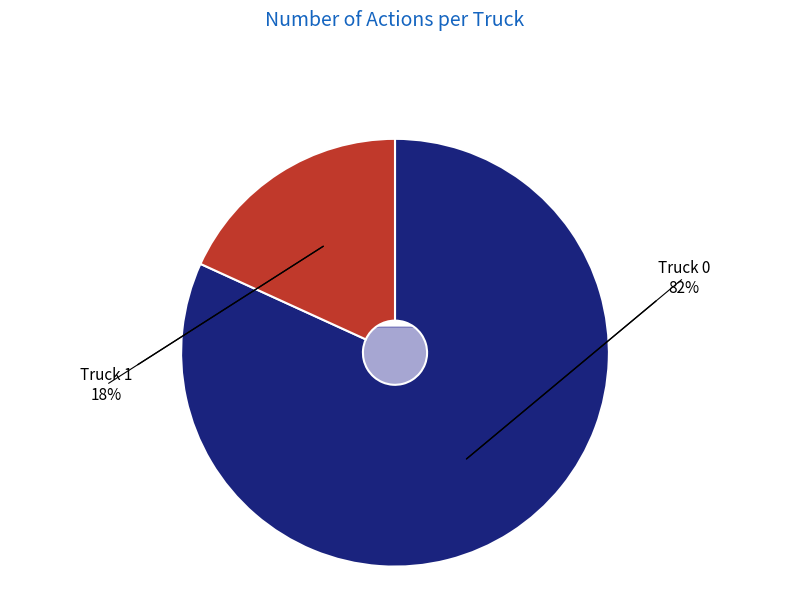

Rank the categories by value from lowest to highest.

Truck 1, Truck 0